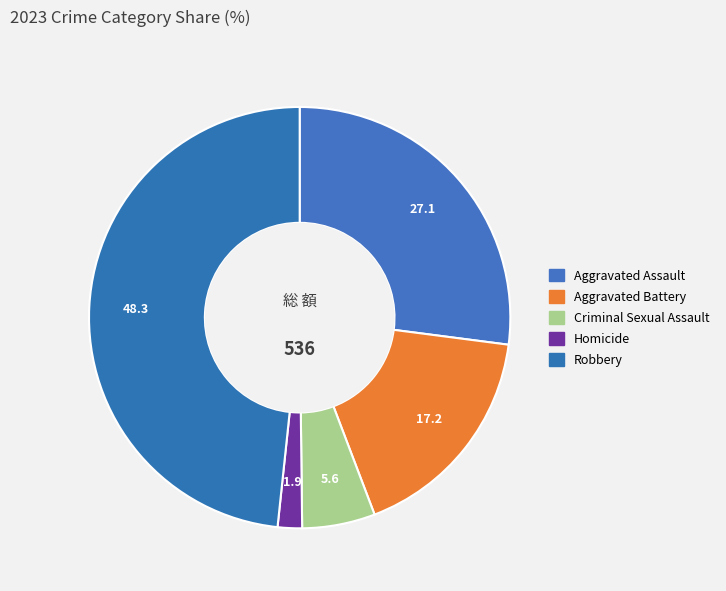

How many segments does this pie chart have?

5